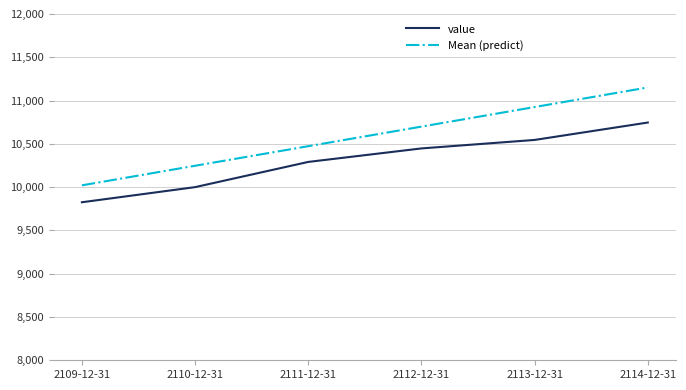

List the series in order of their peak value, lowest first.

value, Mean (predict)